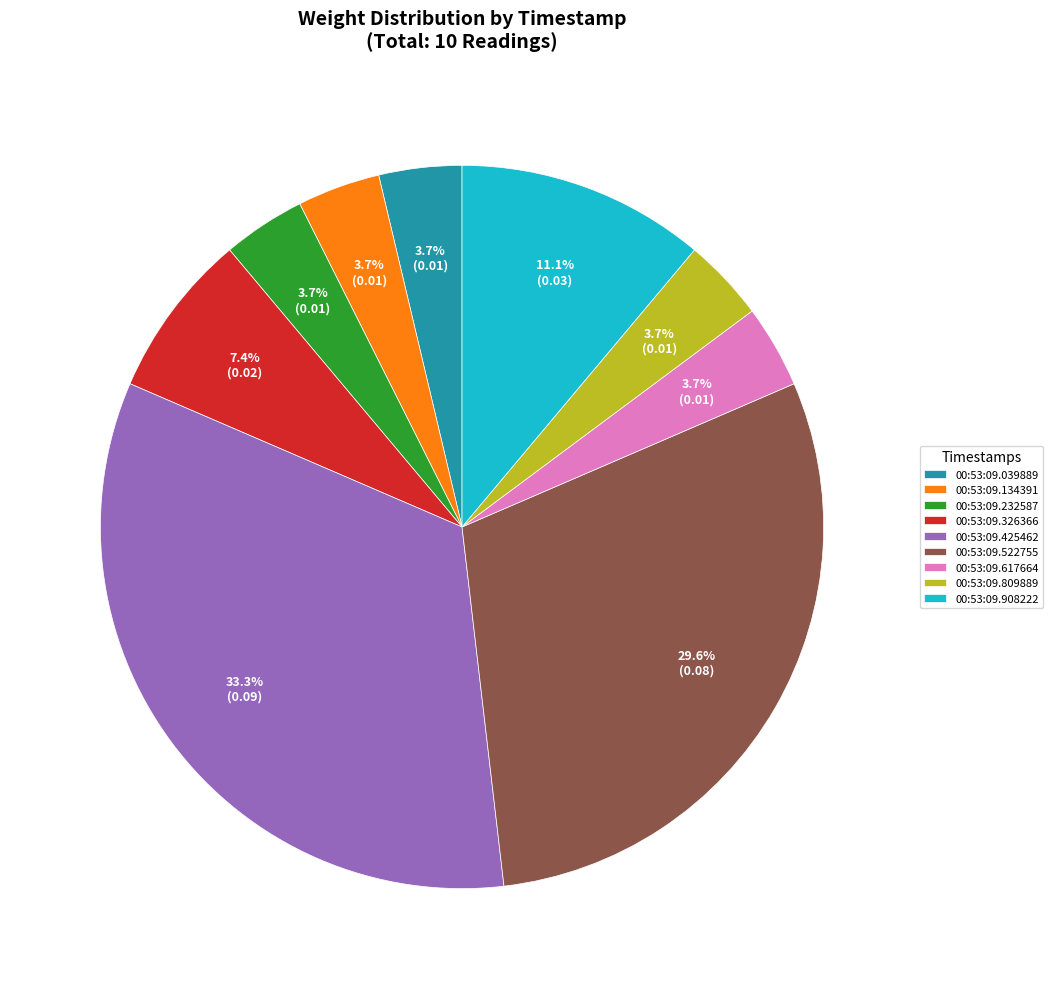

How many segments does this pie chart have?

9